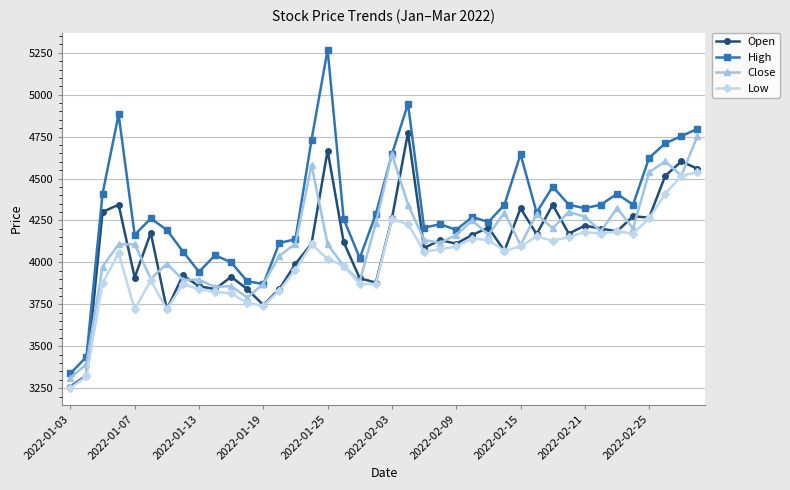

True or false: Low and High cross at least once.

False